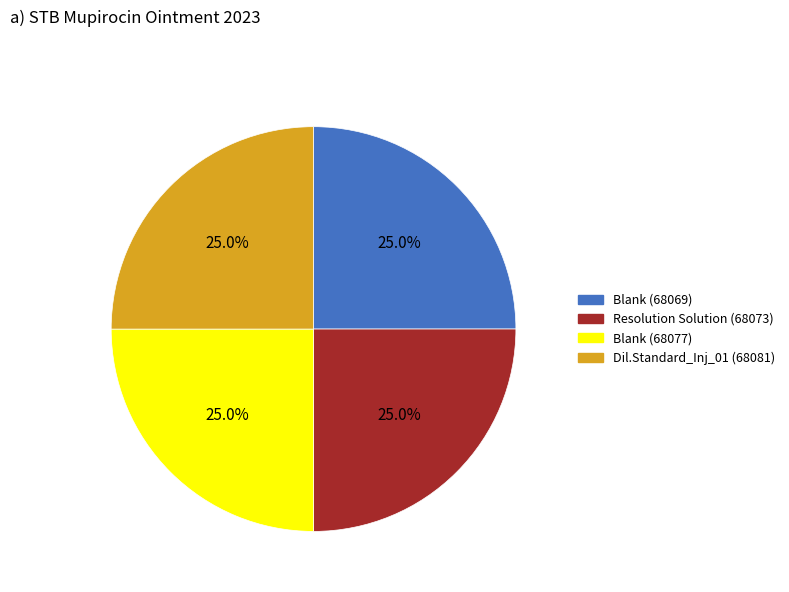

Combined, what portion of the pie is Resolution Solution (68073) and Blank (68069)?

50.0%